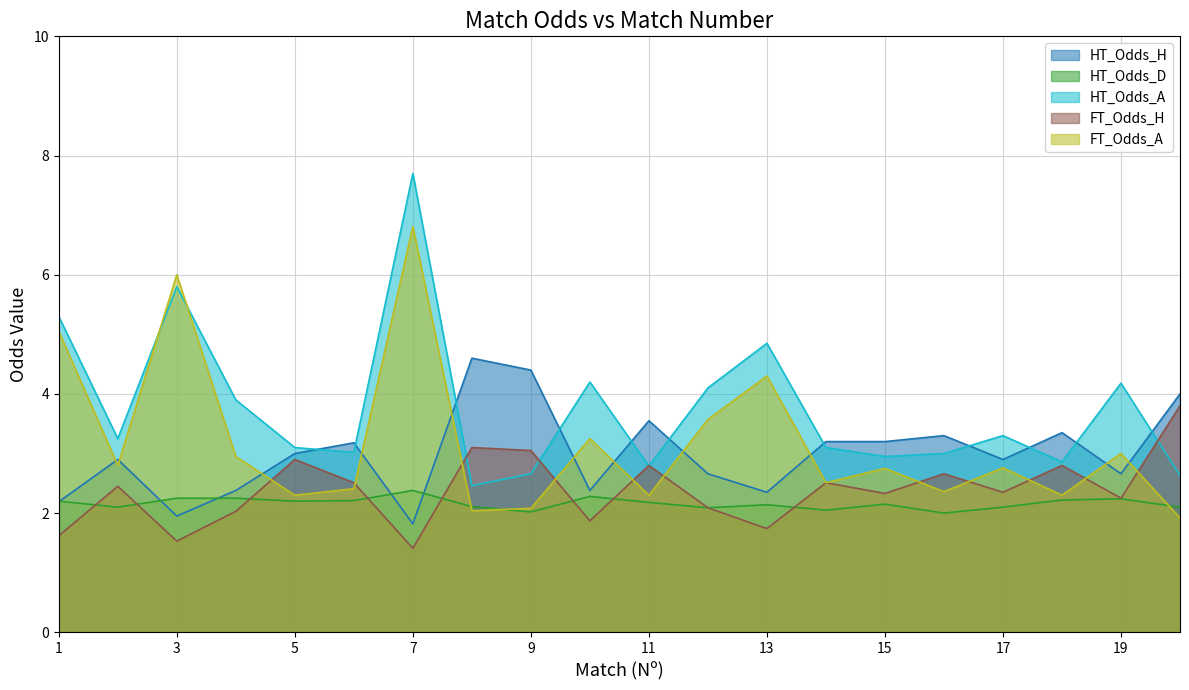

Does the chart display data point markers on the line(s)?

No